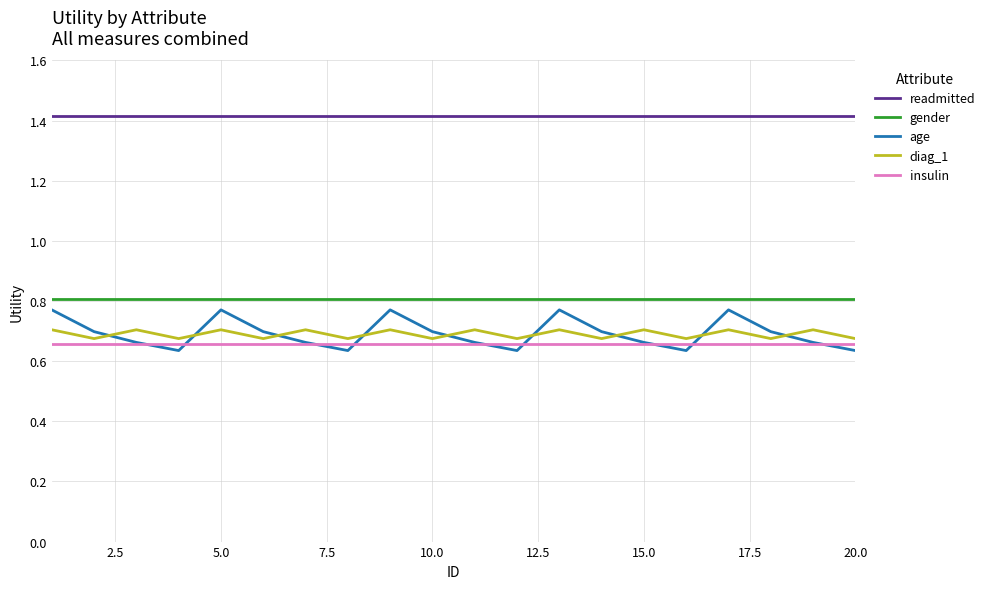

True or false: insulin and readmitted intersect in this chart.

False